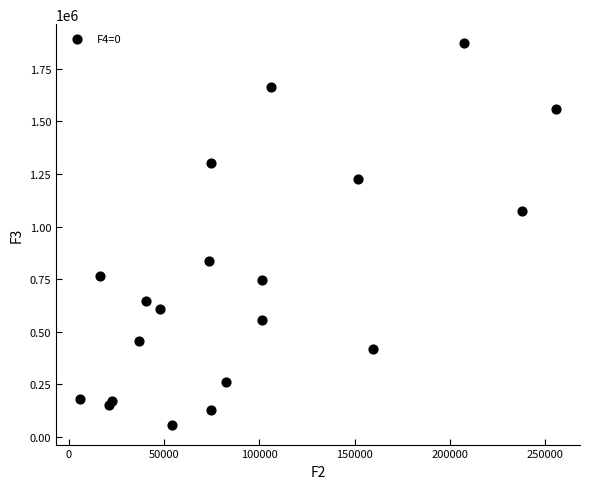

What is the range of X values (max minus min)?

249976